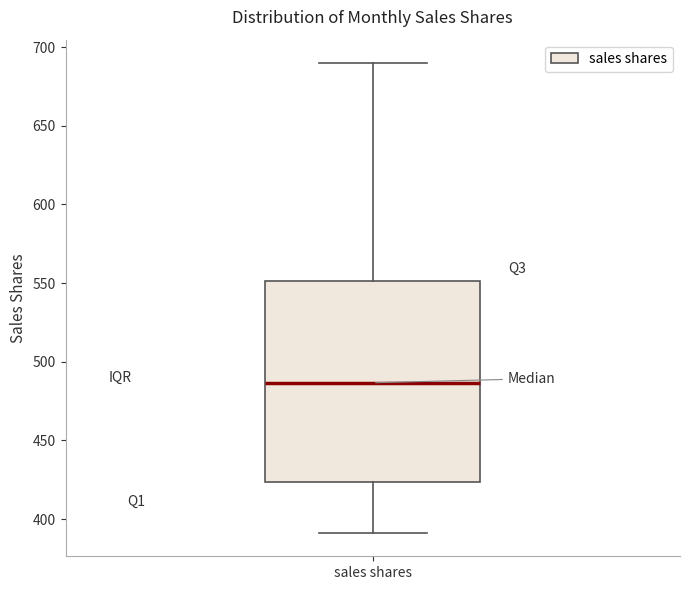

Where does the upper whisker of the box for sales shares end on the y-axis? The values are not printed on the chart, so give them approximately, as read against the axis.

690